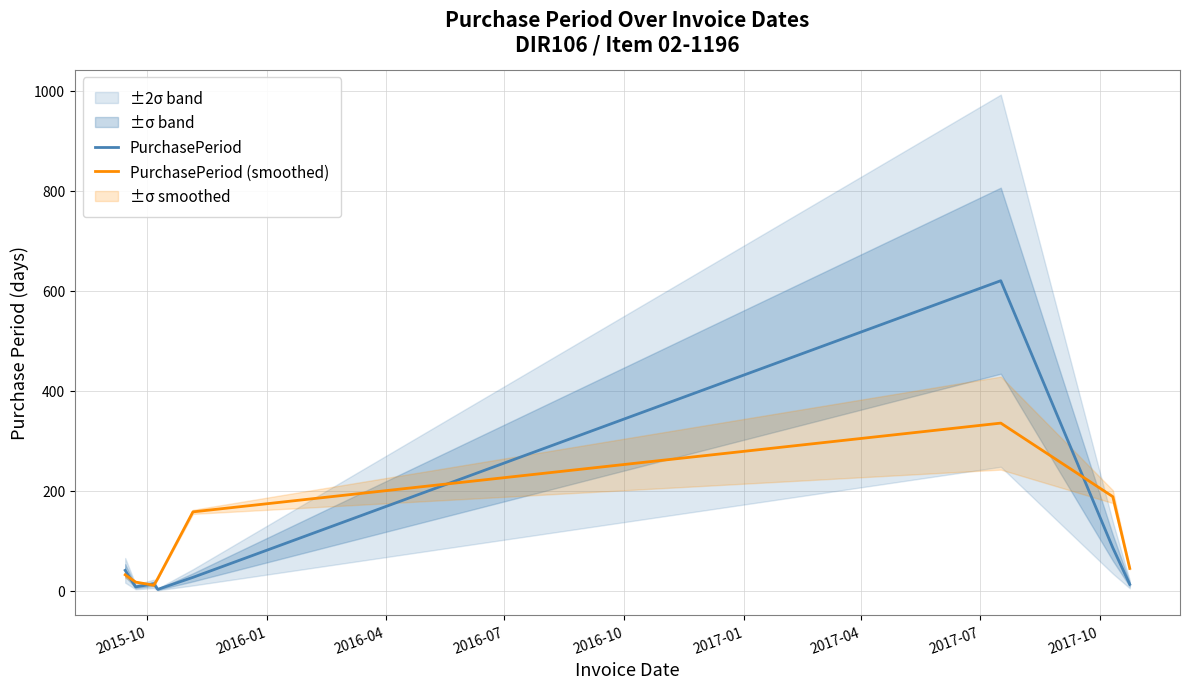

In PurchasePeriod, how many points are lower than both neighbors (excluding endpoints)?

2